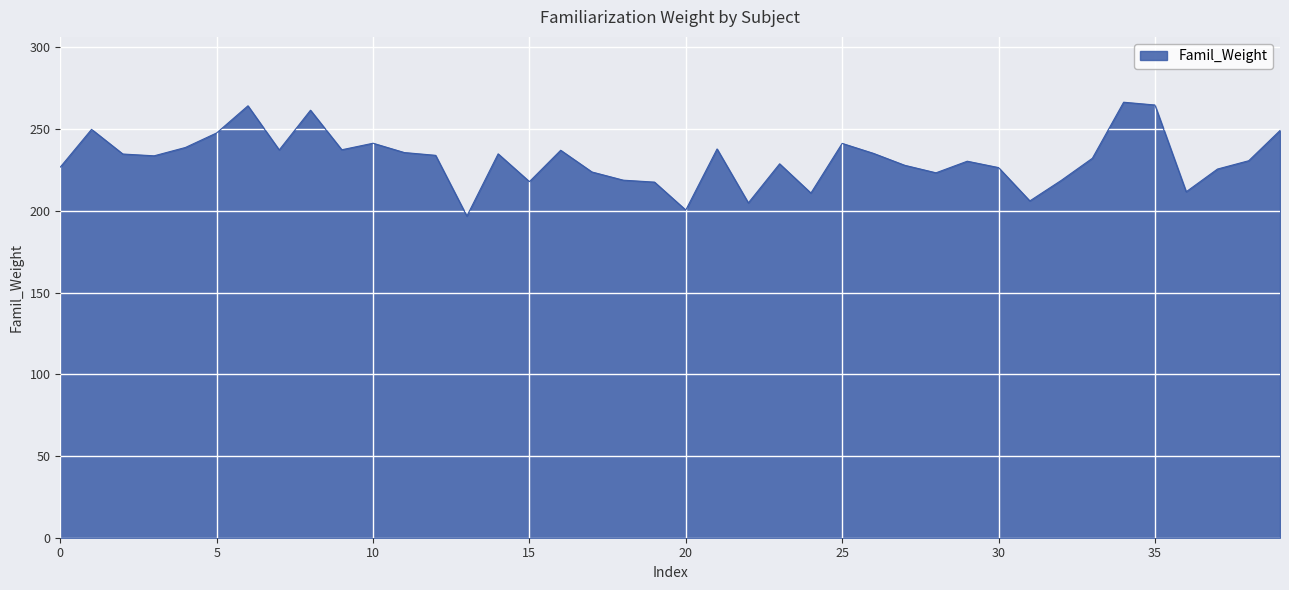

True or false: there are more than 2 points higher than both neighbors.

True